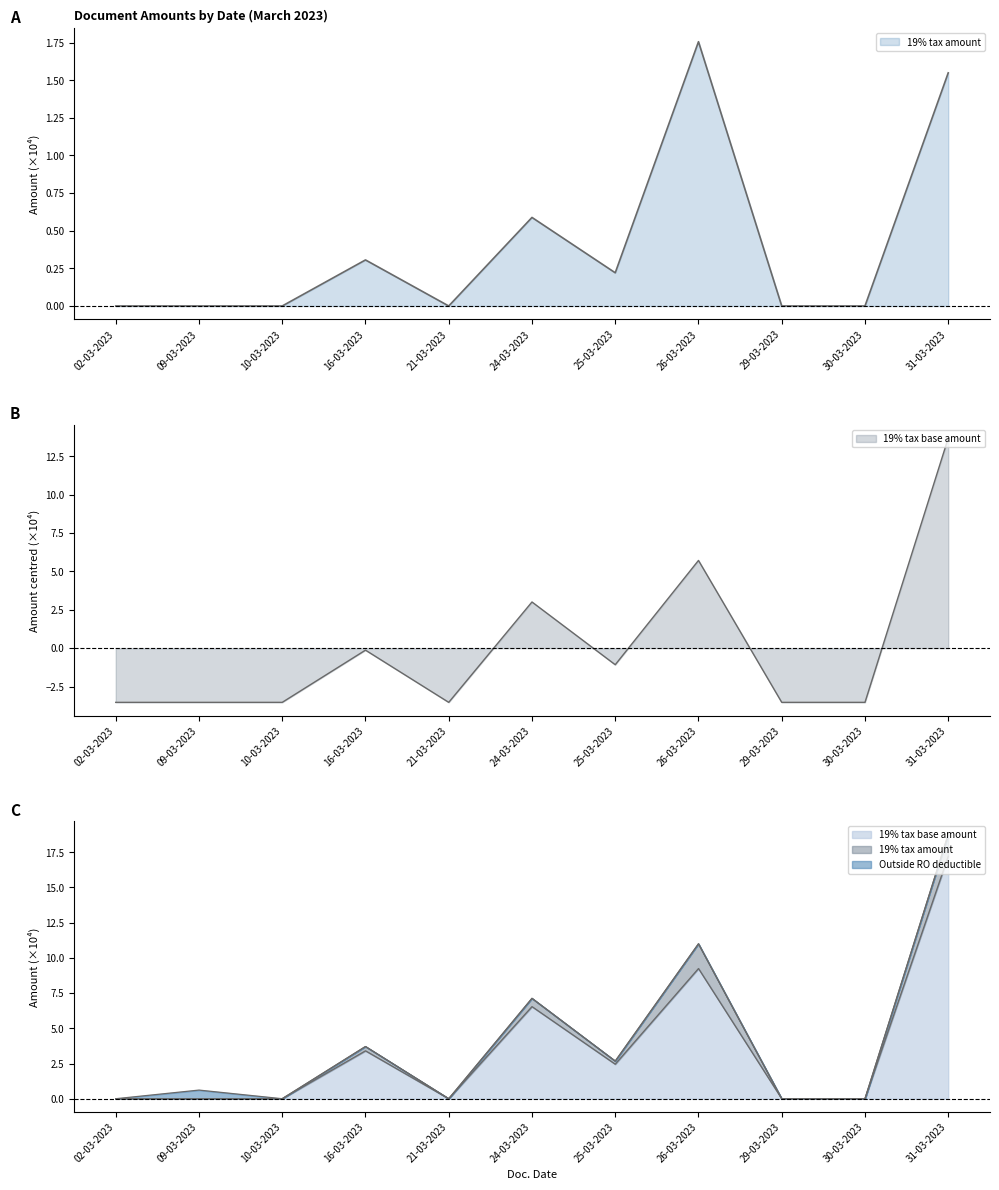

Which series has the largest total across all categories?

19% tax amount